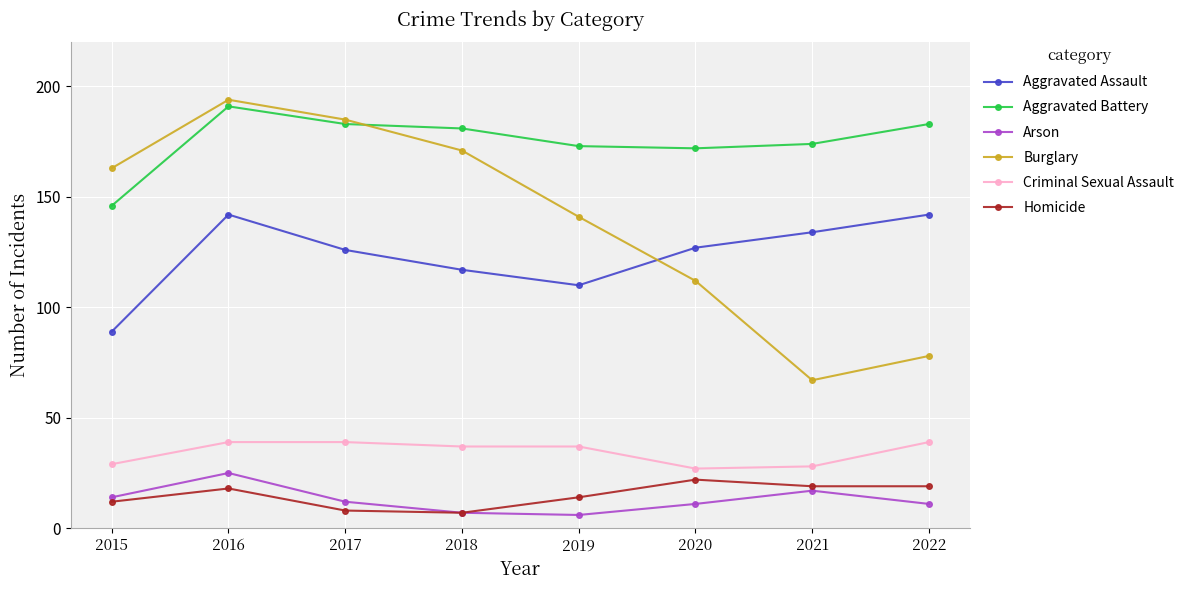

Does the chart display data point markers on the line(s)?

Yes